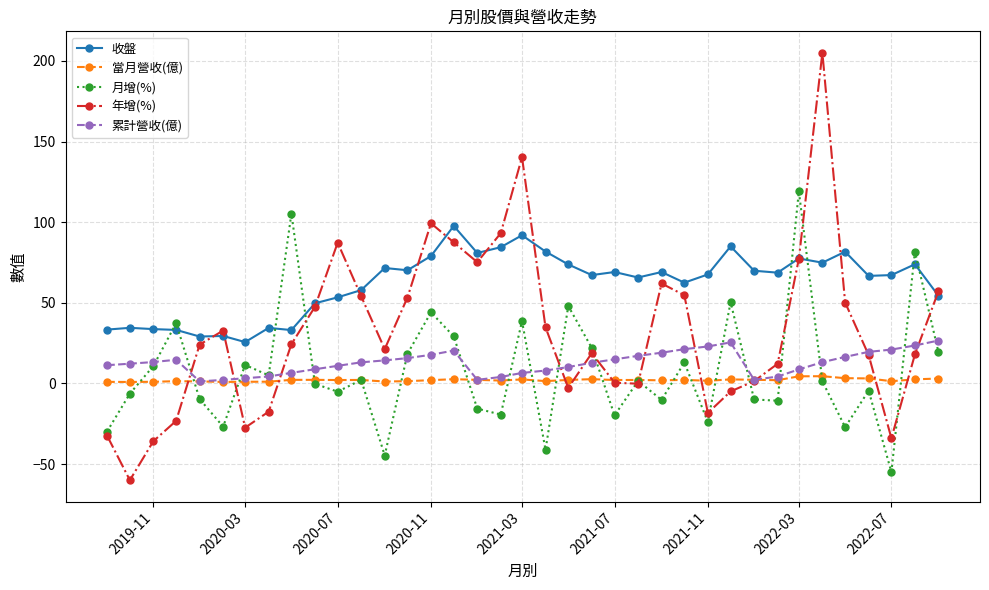

Which series ends up on top after the final intersection of 月增(%) and 收盤?

收盤